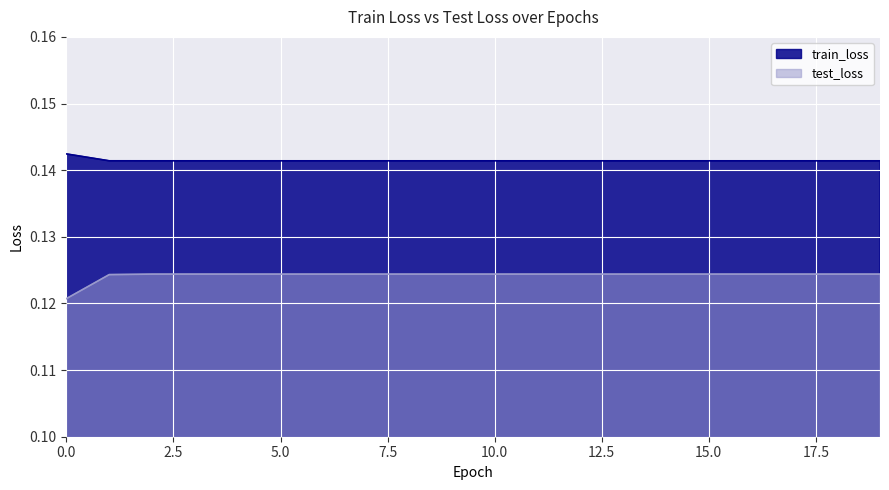

Which series changed the most between 11 and 12?

train_loss